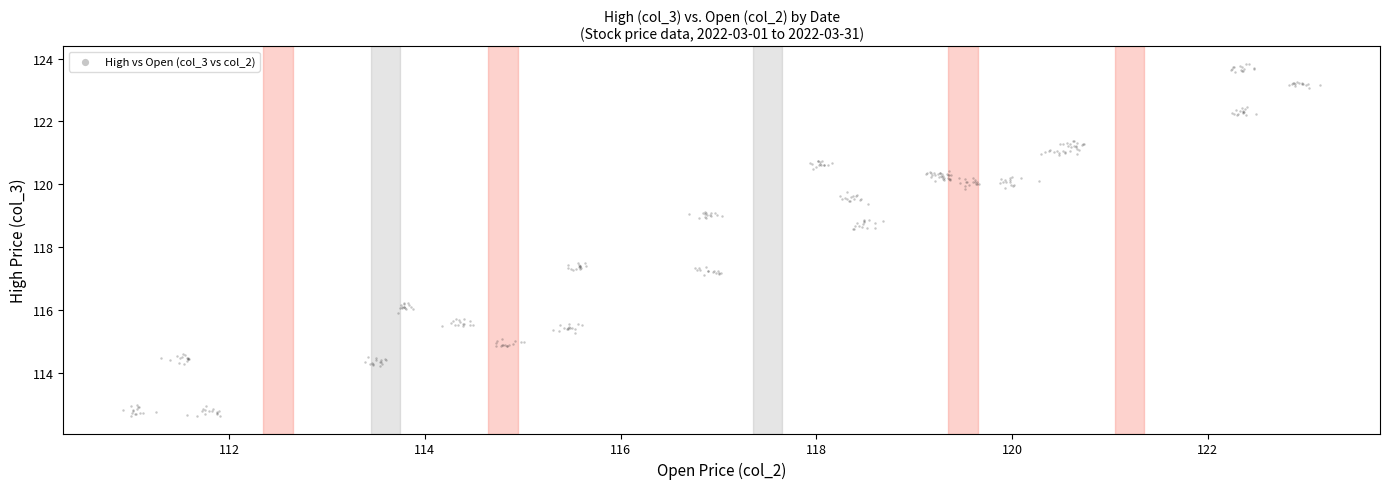

What is the range of X values (max minus min)?

12.2